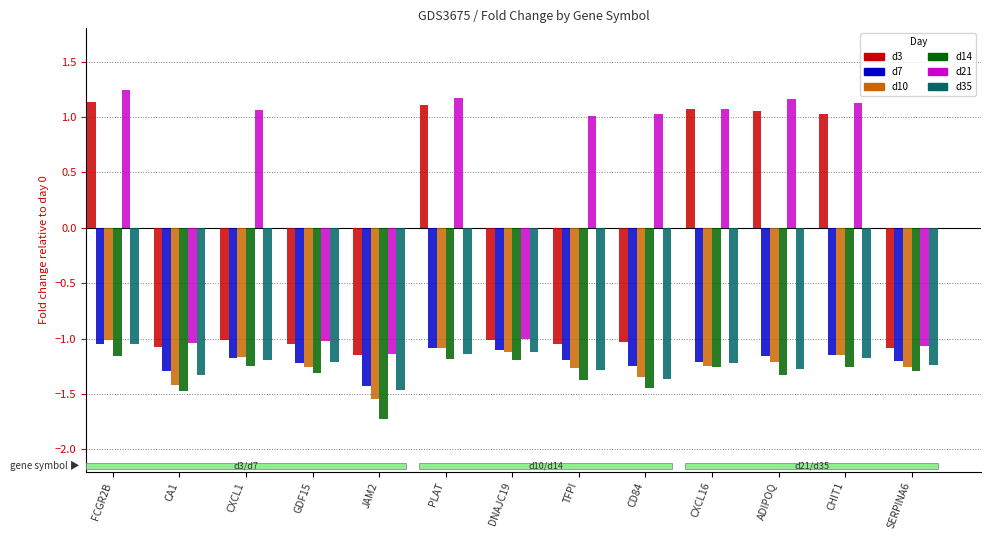

Between PLAT and SERPINA6, which series saw the biggest shift?

d21